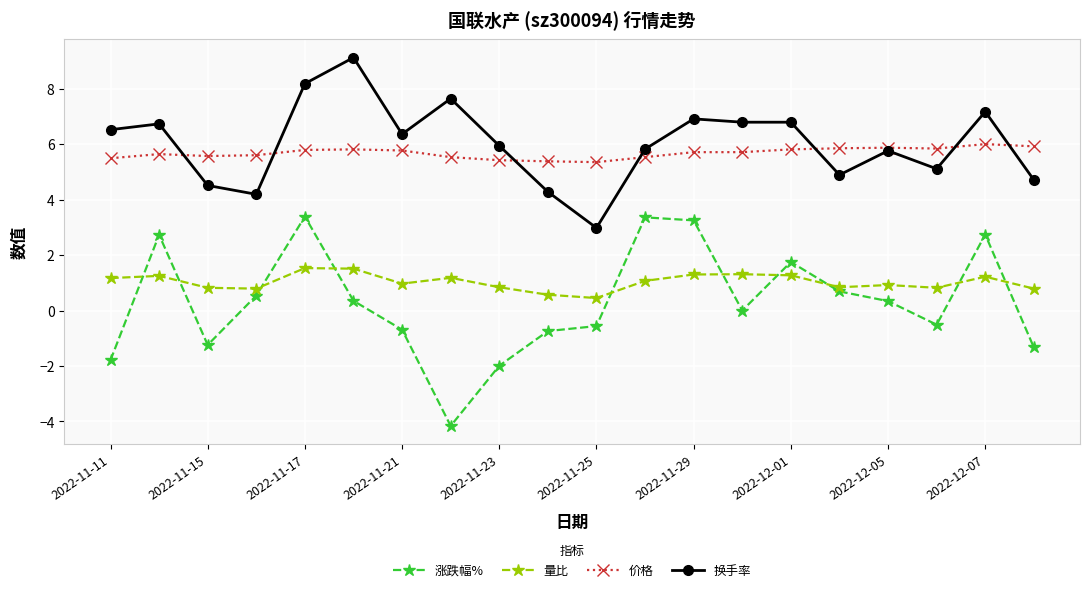

How many distinct data groups are displayed?

4